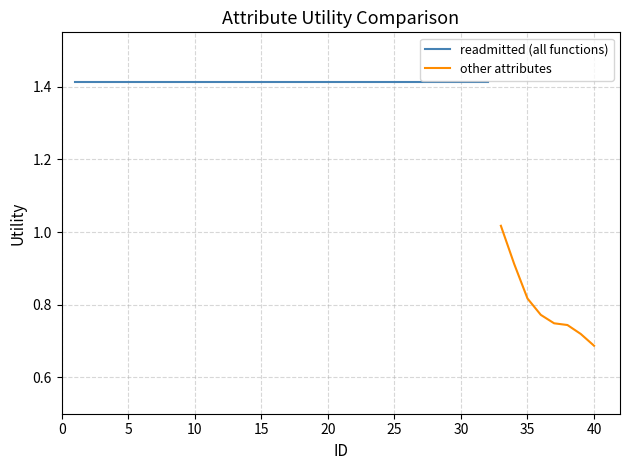

At which label is other attributes closest to 0?

40